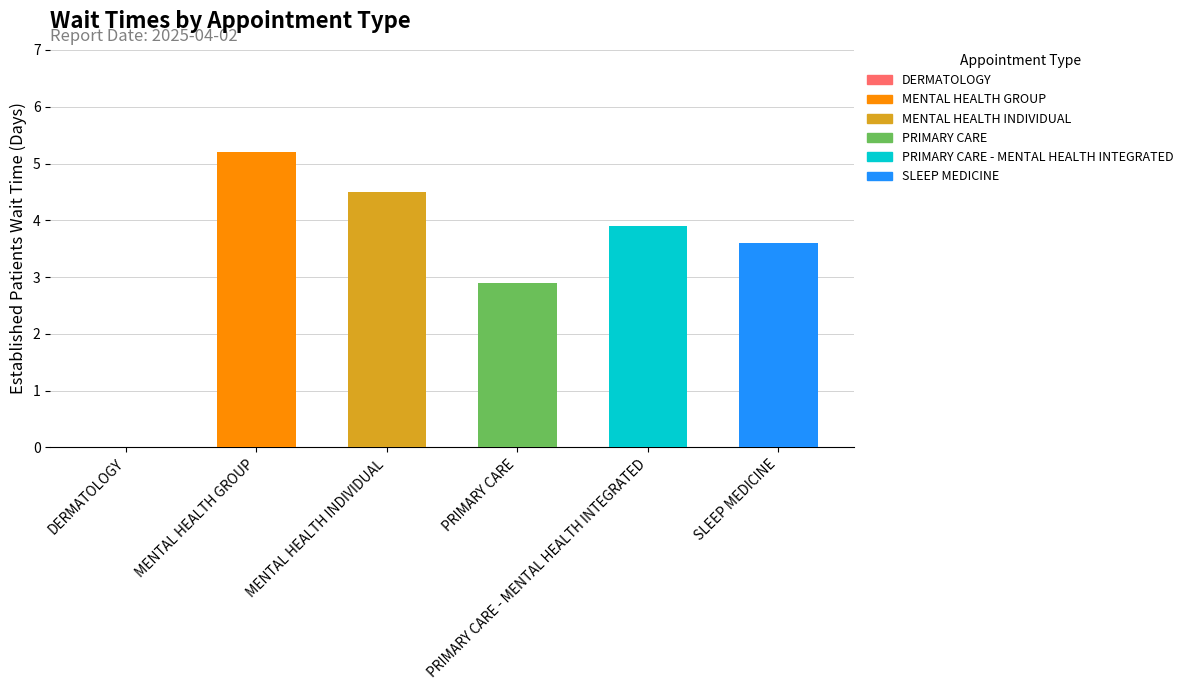

Between MENTAL HEALTH GROUP and MENTAL HEALTH INDIVIDUAL, which is larger?

MENTAL HEALTH GROUP